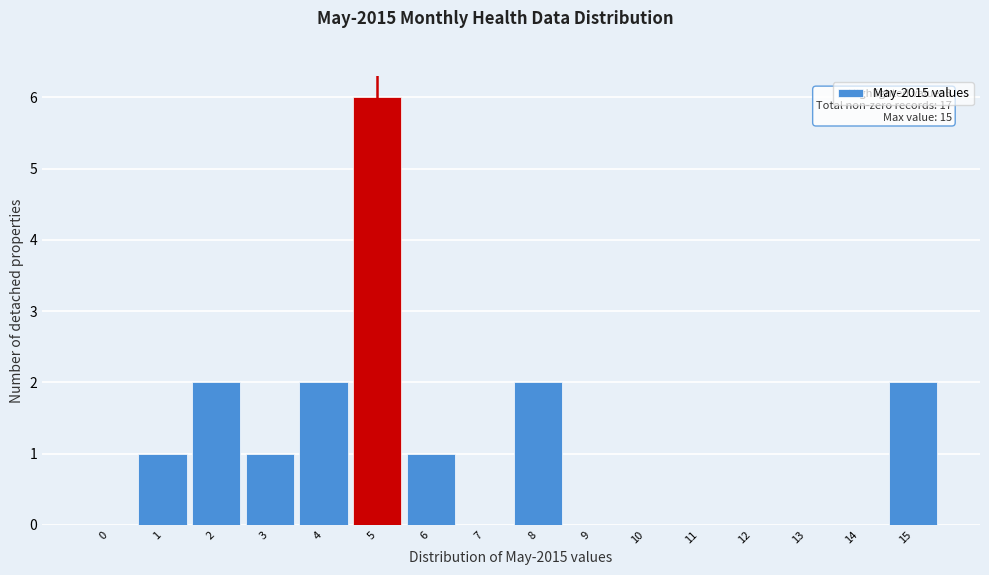

Reading right to left, extract all data points from this chart.

15=2	14=0	13=0	12=0	11=0	10=0	9=0	8=2	7=0	6=1	5=6	4=2	3=1	2=2	1=1	0=0